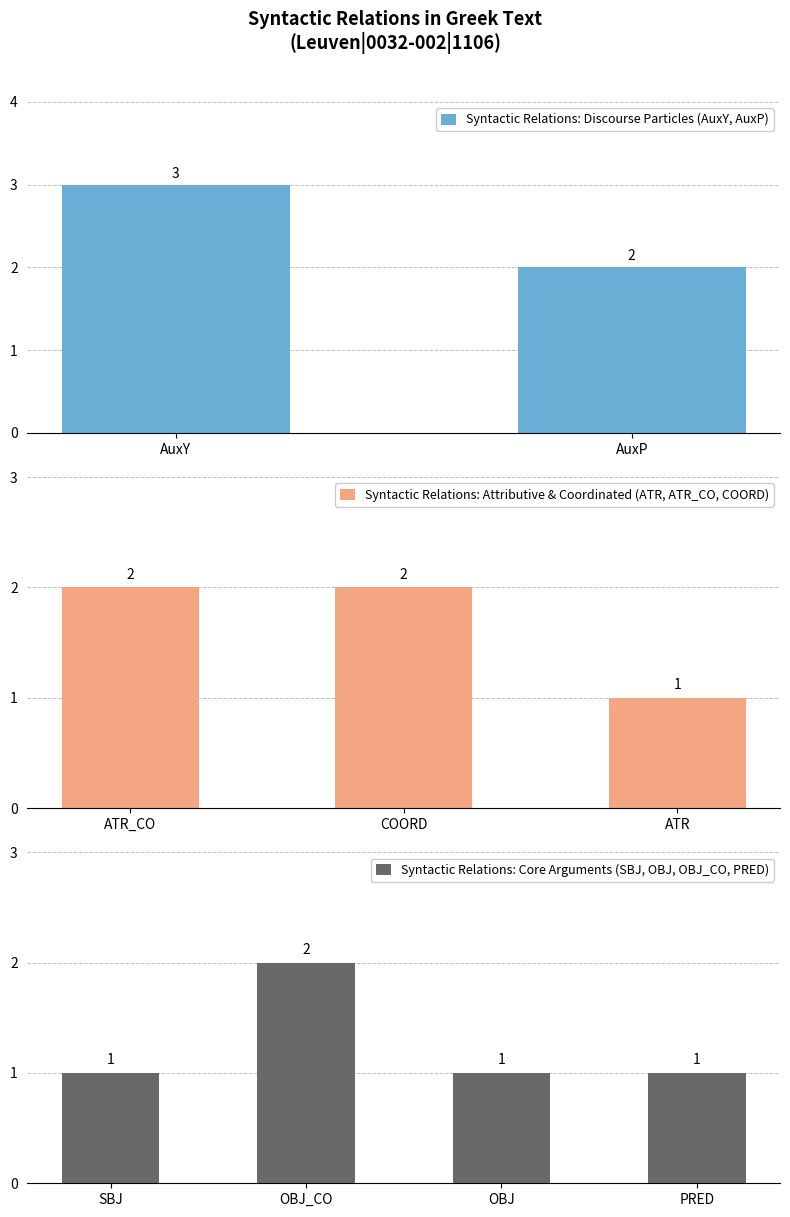

What is the difference between the second highest and second lowest values?

1